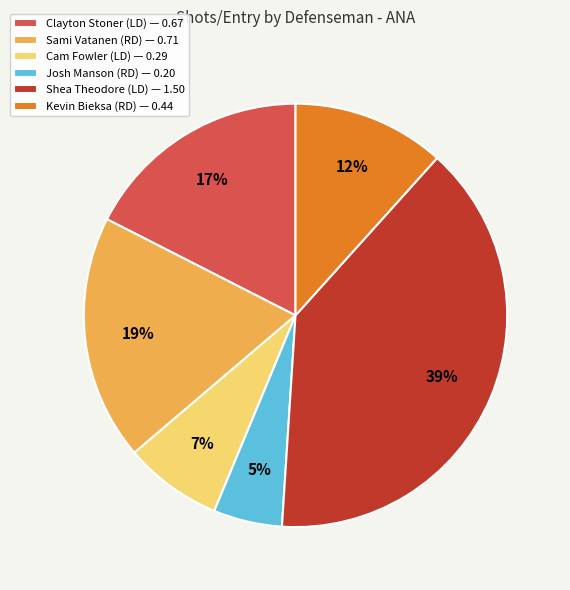

Do Josh Manson (RD) — 0.20 and Sami Vatanen (RD) — 0.71 together represent more than half of the pie?

No